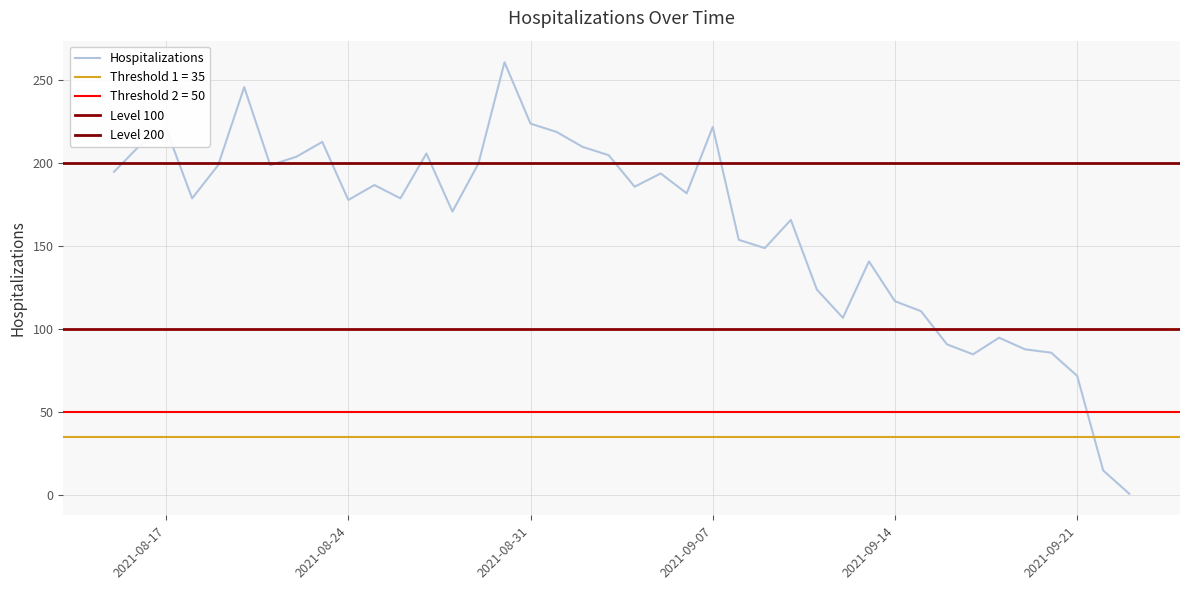

Does the chart have visible grid lines?

Yes